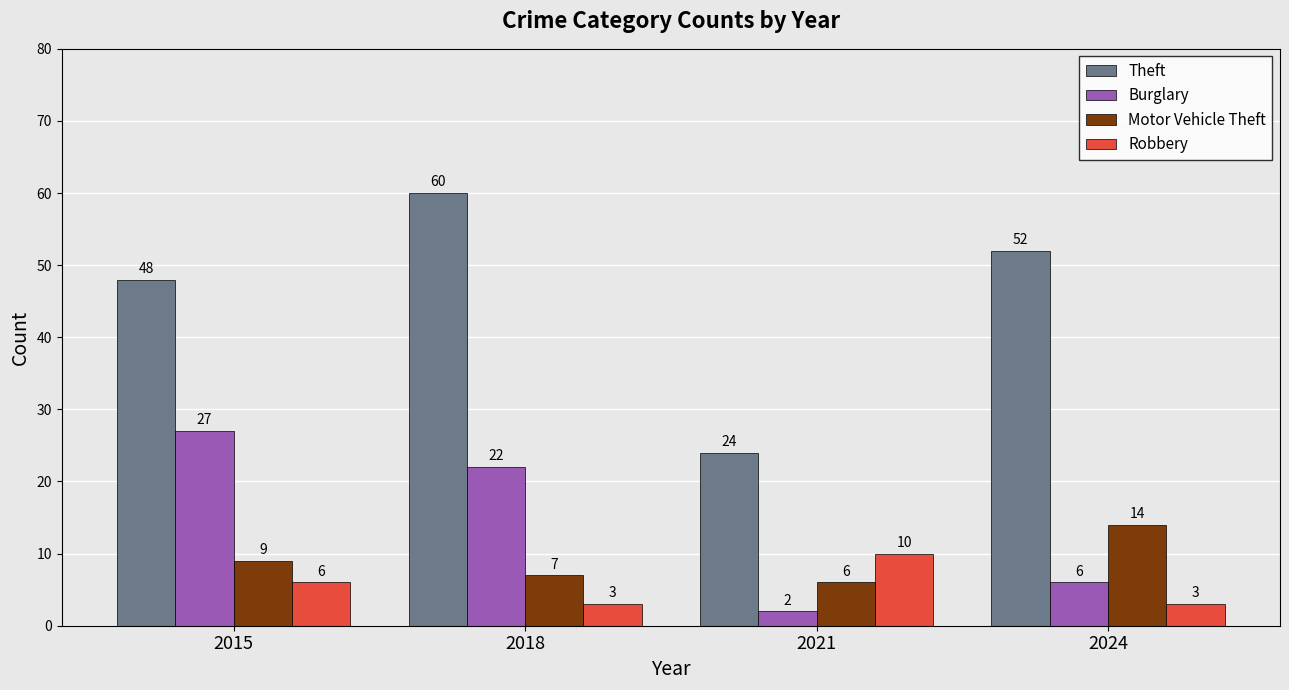

The value of Robbery at 2021 is 10. True or false?

True